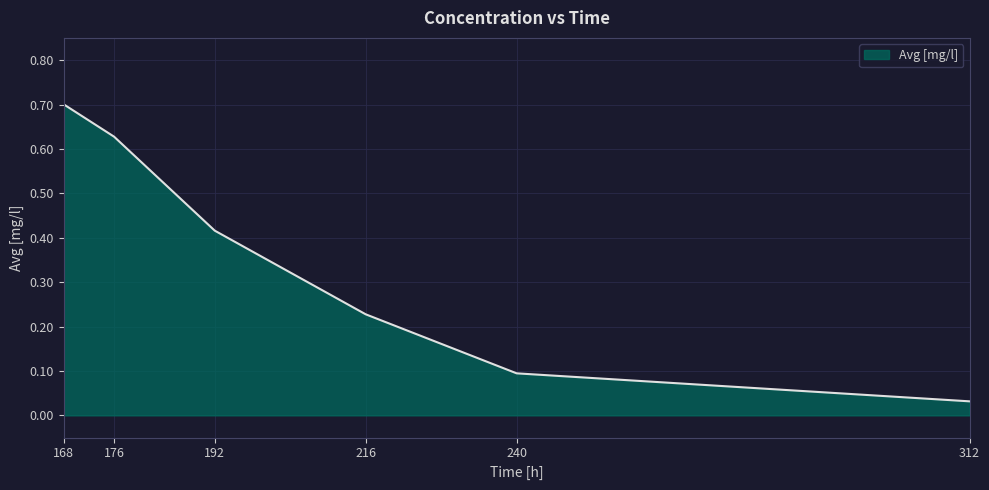

True or false: the data shows 0.0 at 240.

False